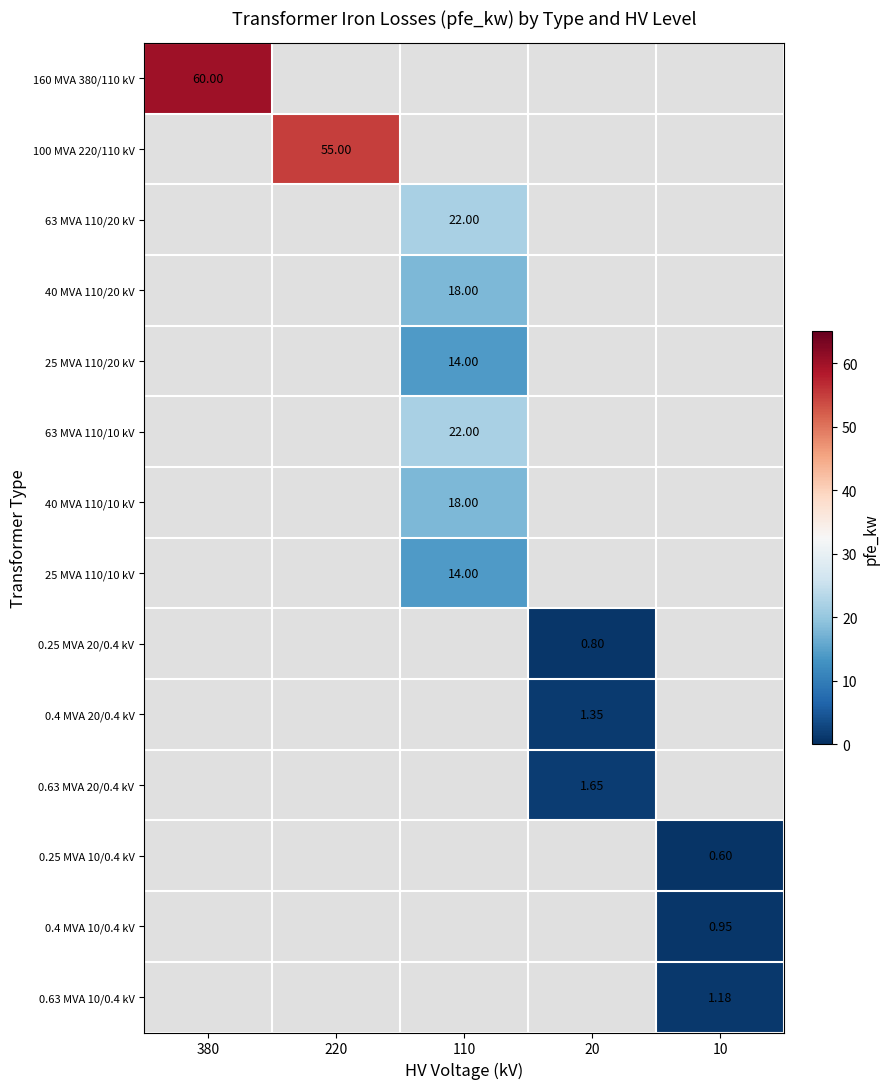

Which series has the largest range (max minus min)?

160 MVA 380/110 kV